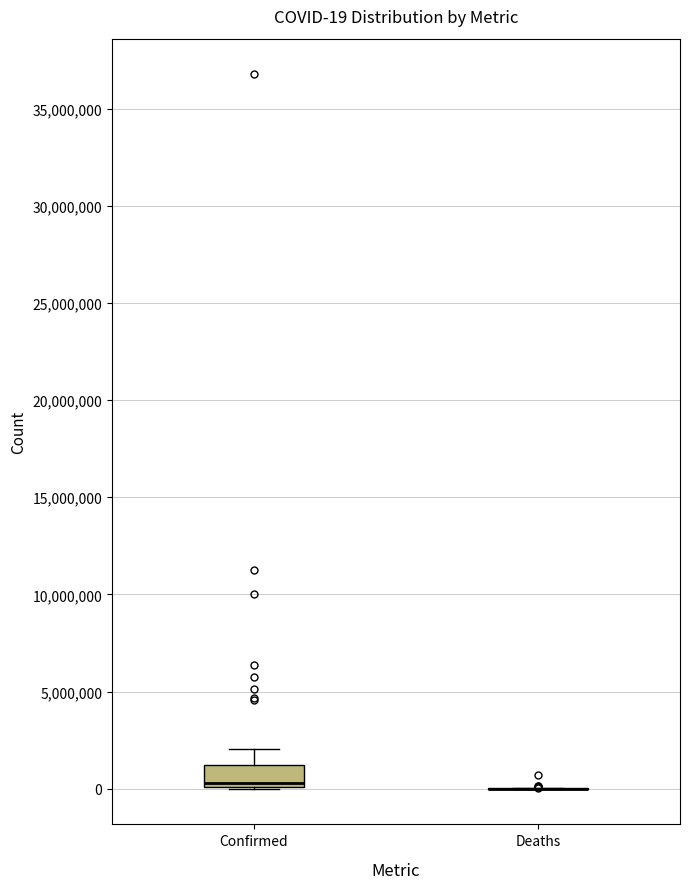

Comparing the boxes themselves (not the whiskers), which one is the tallest?

Confirmed